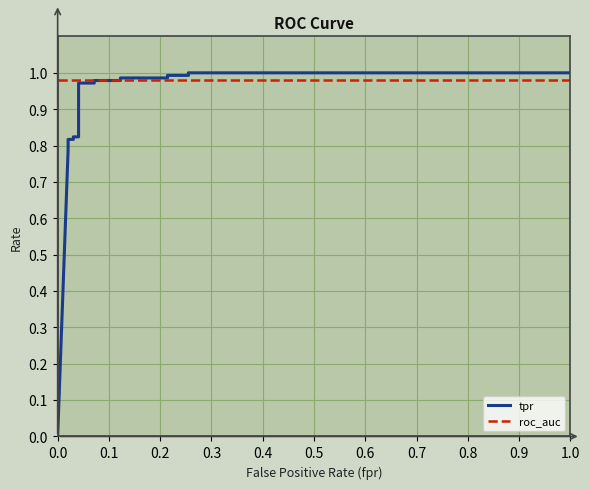

Between 0.1 and 17, which is larger?

17